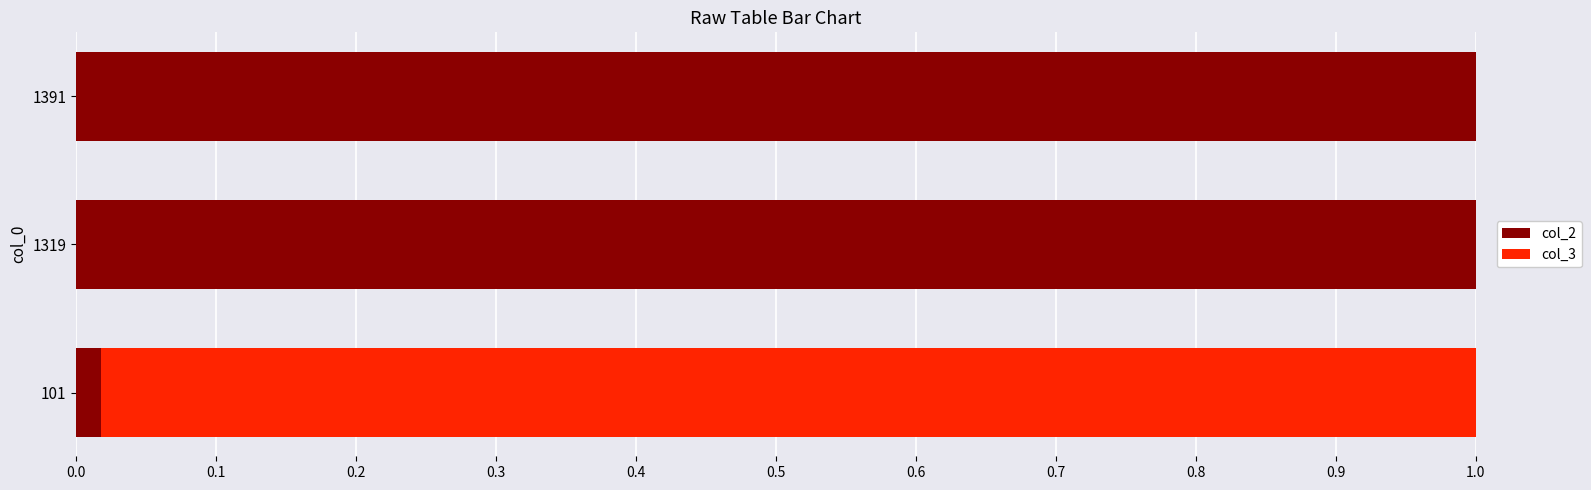

The value of col_2 at 1391 is 1.0. True or false?

True